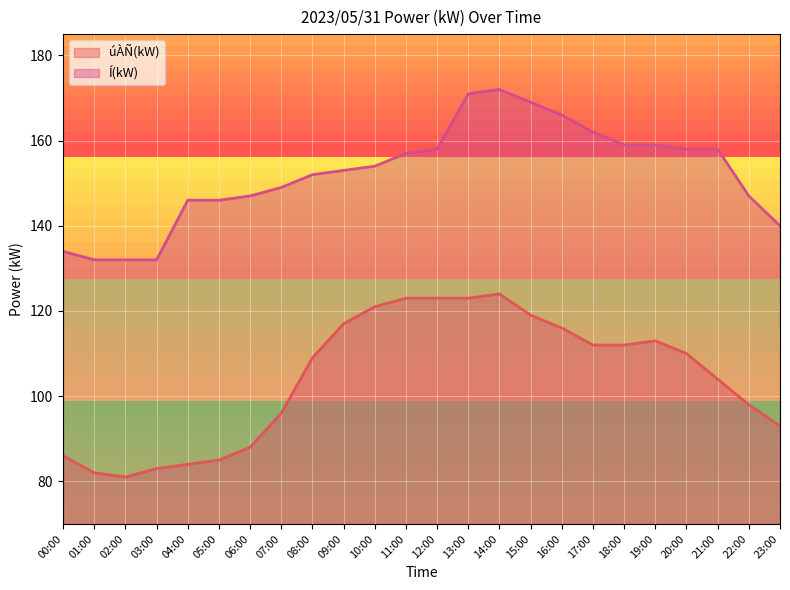

List the series in order of their peak value, lowest first.

úÀÑ(kW), Í(kW)